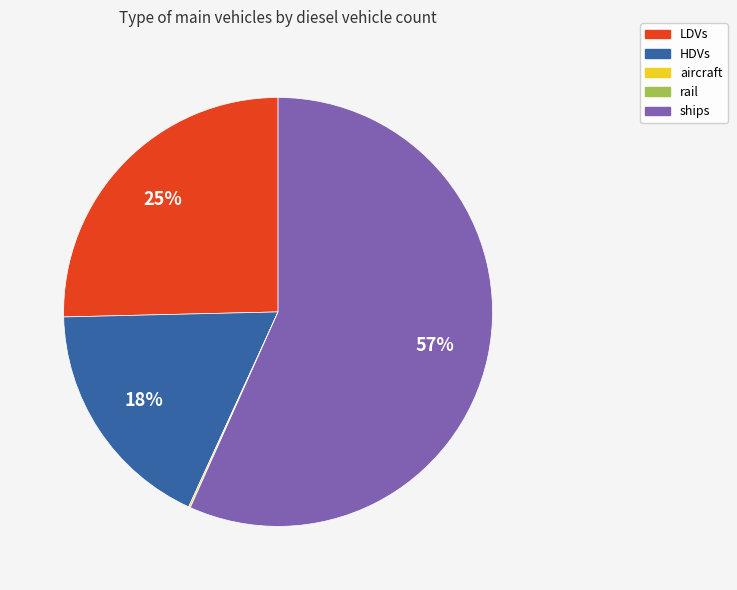

To the nearest percent, what is the difference between the largest and smallest slice percentages?

57%